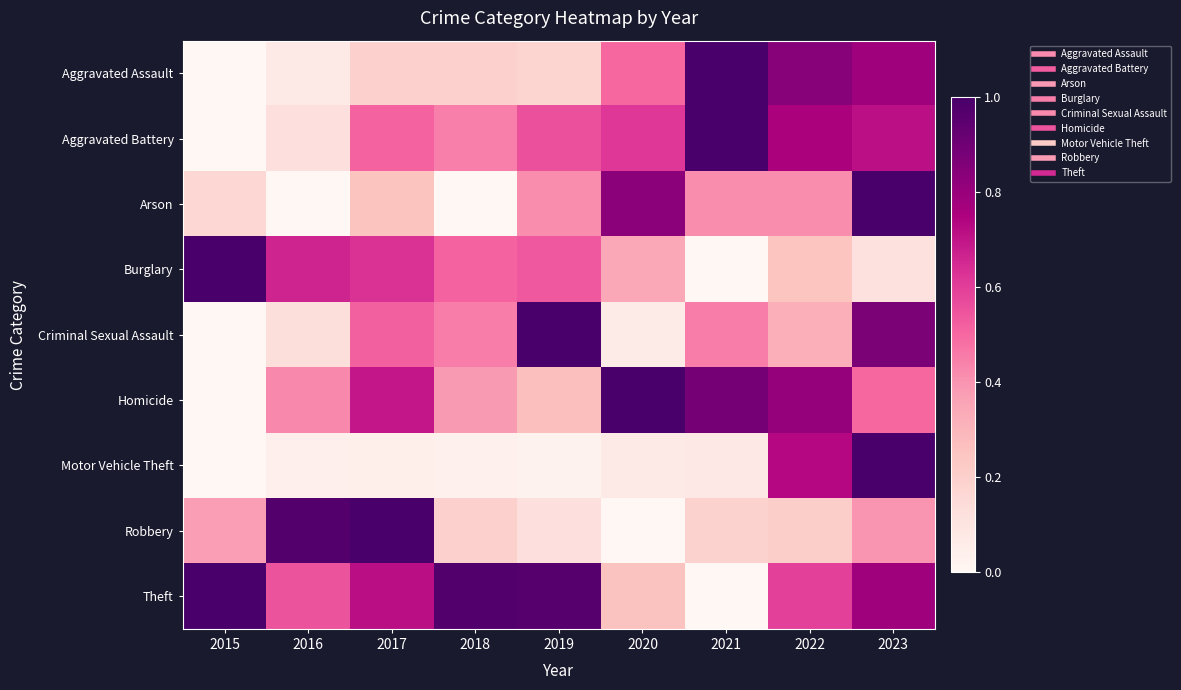

Between 2023 and 2019, which is larger?

2023